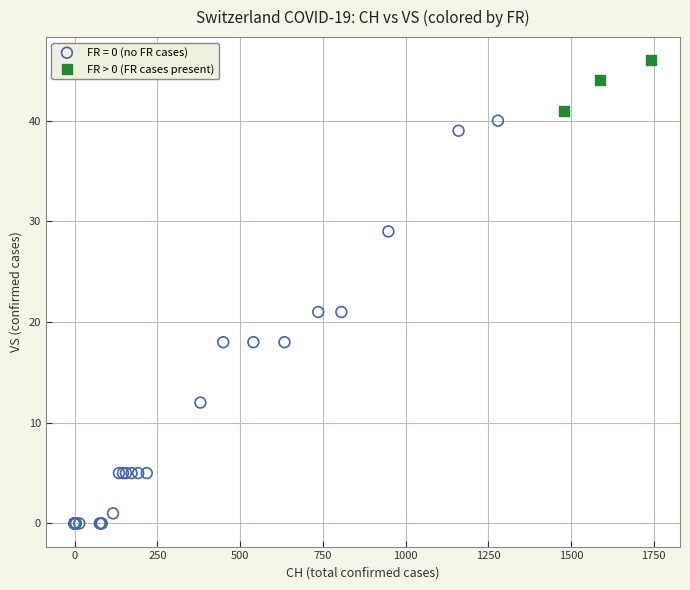

Which series has the largest Y range (max minus min)?

FR = 0 (no FR cases)